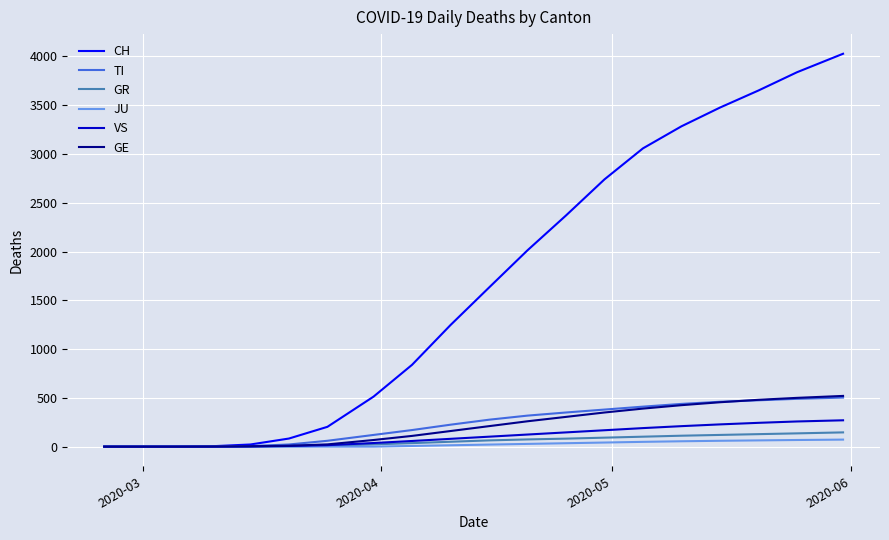

What is the maximum value for TI?

503